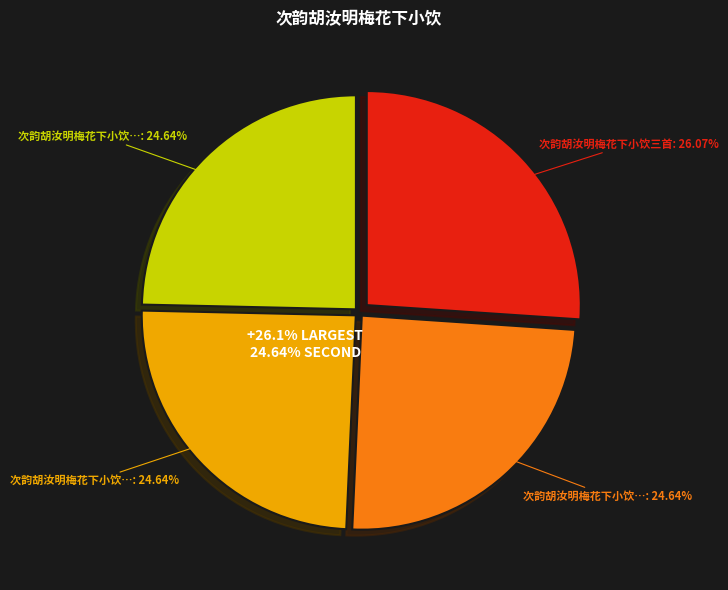

Combined, do 次韵胡汝明梅花下小饮三首 其一 and 次韵胡汝明梅花下小饮三首 其三 account for over 50%?

No